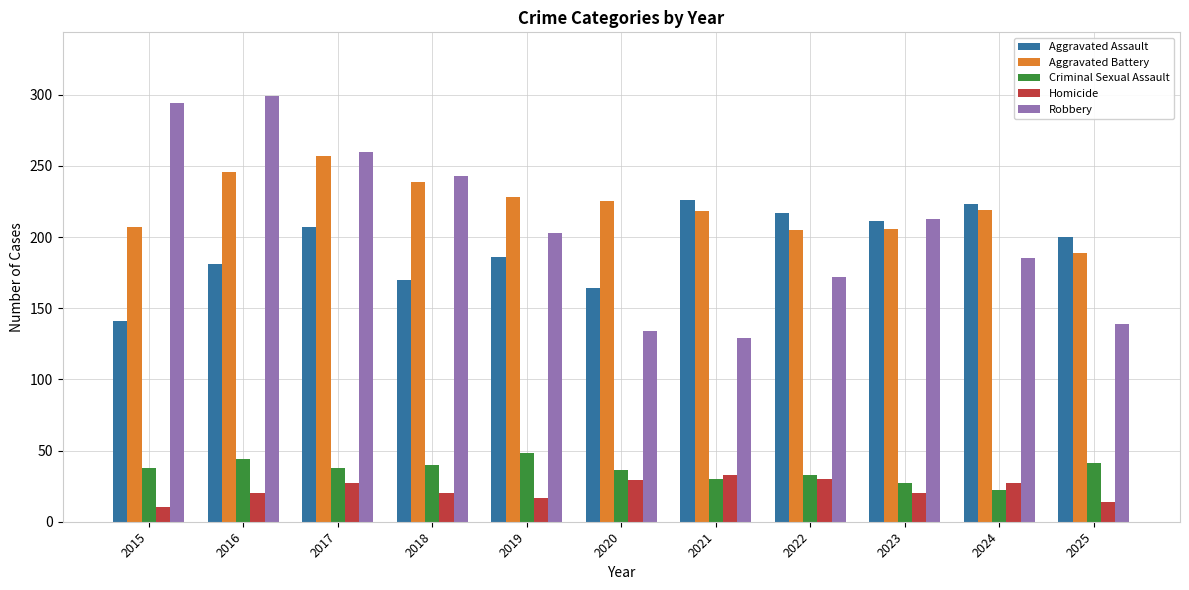

What is the average value of the Aggravated Battery series?

222